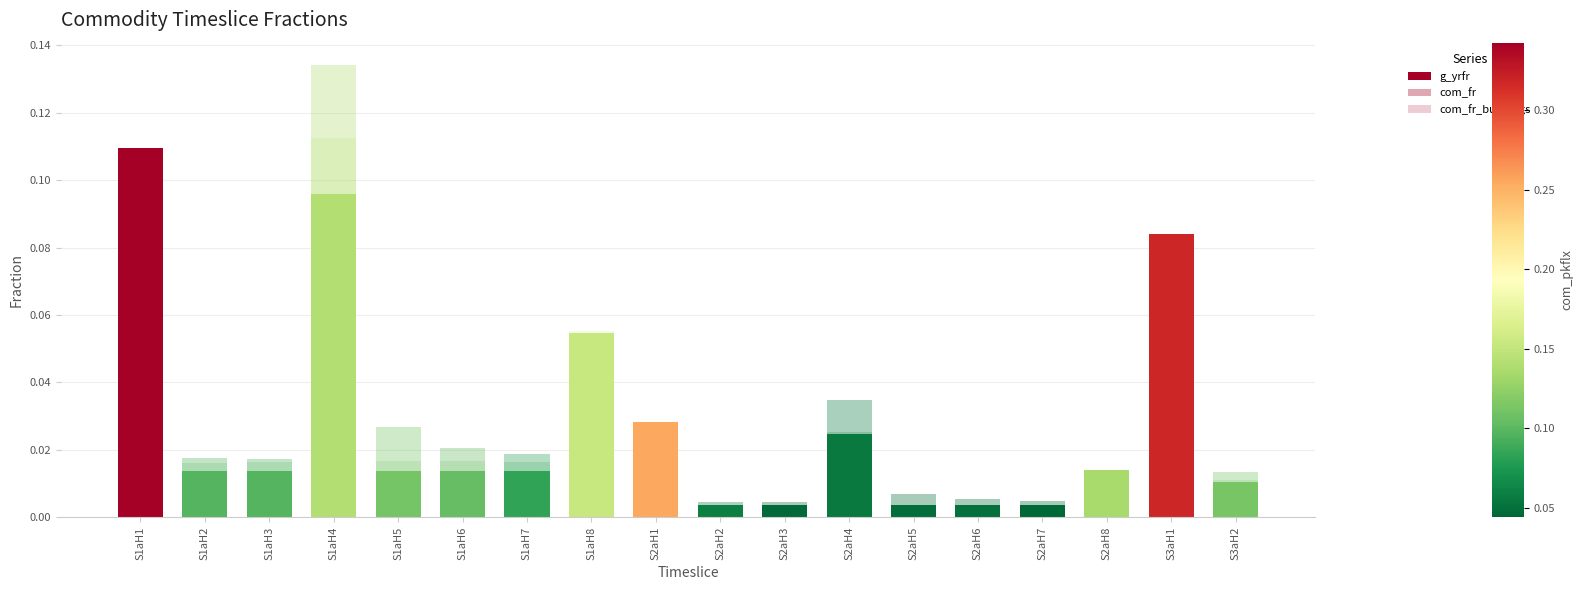

Which has a higher value, S1aH4 or S2aH7?

S1aH4